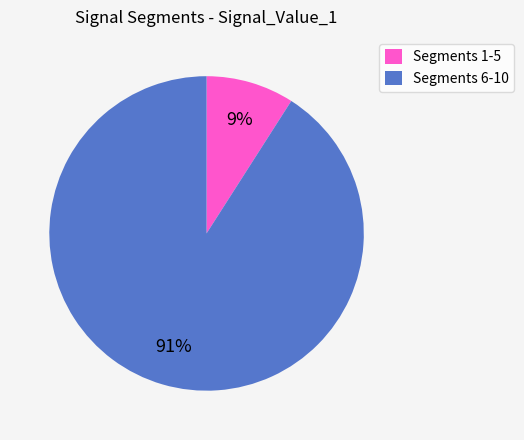

How many slices are in this pie chart?

2